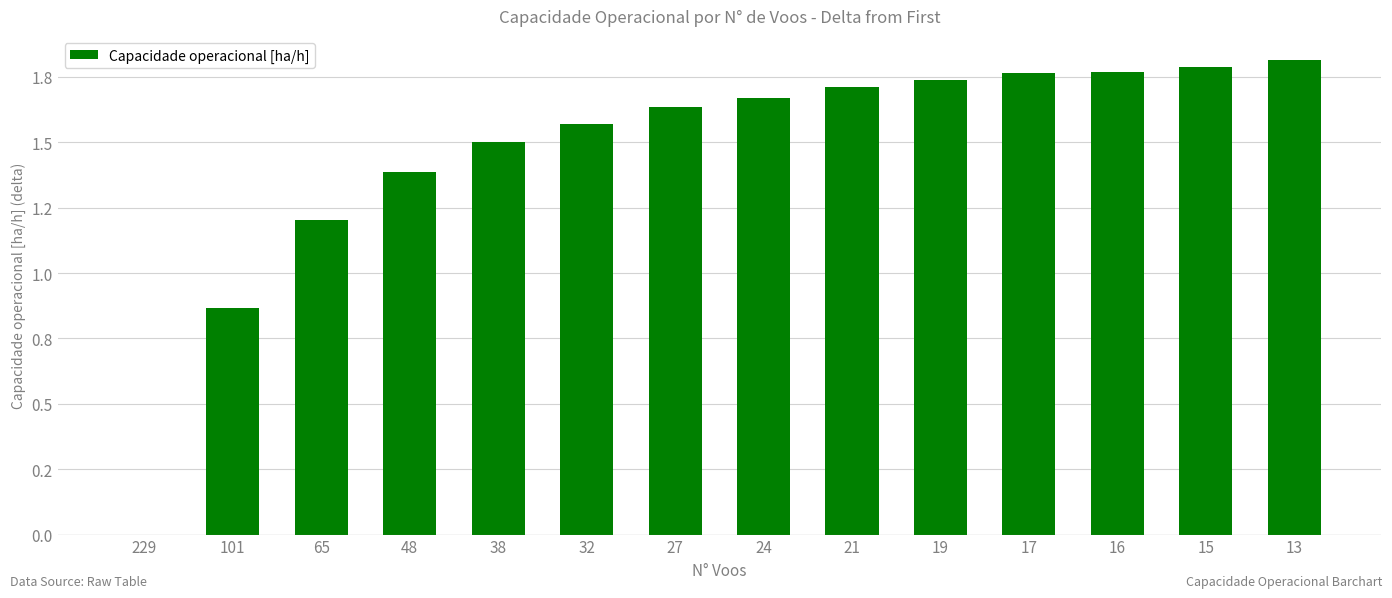

List the labels in order of value, smallest first.

229, 101, 65, 48, 38, 32, 27, 24, 21, 19, 17, 16, 15, 13